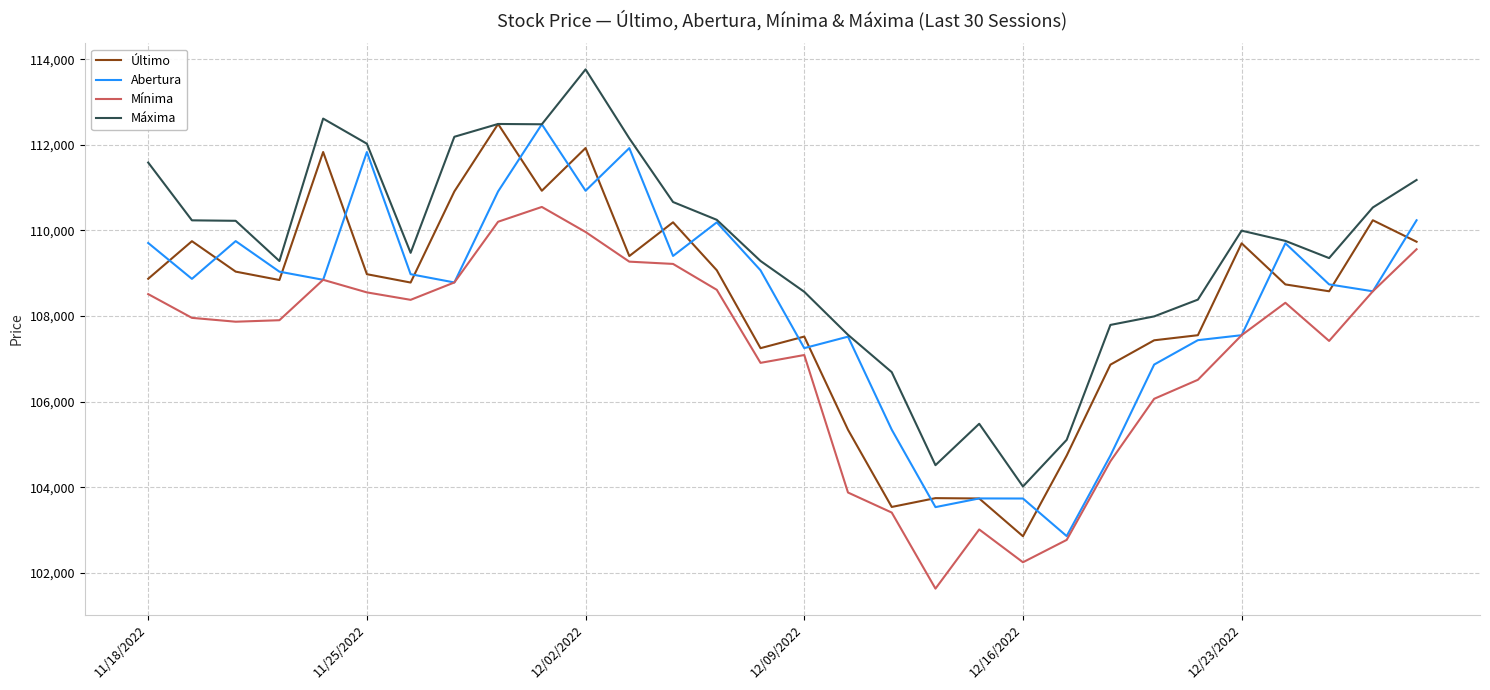

Which series has the largest total across all categories?

Máxima